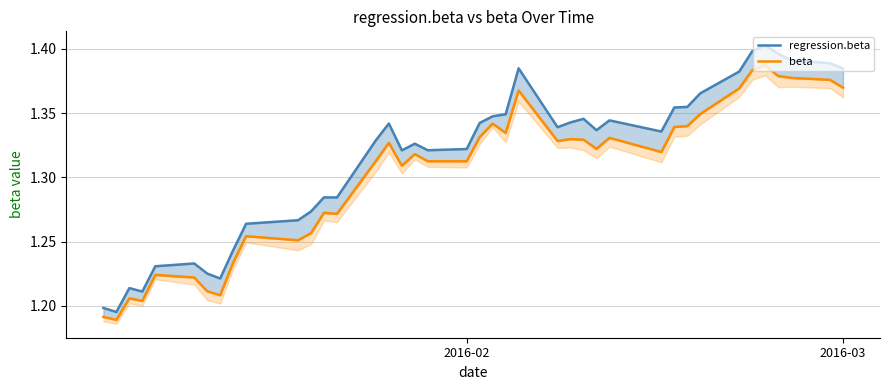

In beta, how many points are higher than both neighbors (excluding endpoints)?

11